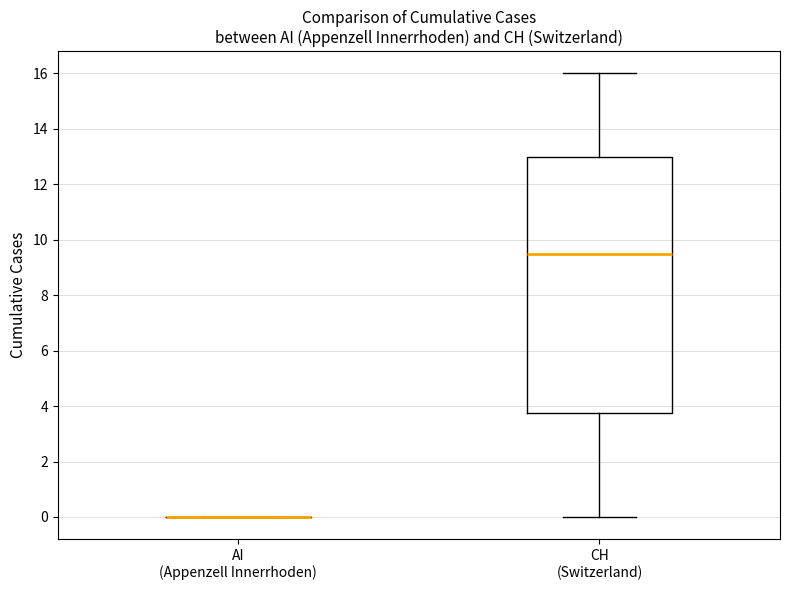

Reading left to right, transcribe this box plot: for each box, give where its median line is, the range the box spans, and where its two whiskers end, as read against the y-axis. The values are not printed on the chart, so give them approximately, as read against the axis.

AI (Appenzell Innerrhoden): box collapsed to a line at 0.0, whiskers 0.0 to 0.0
CH (Switzerland): median 9.6, box 3.8 to 13.0, whiskers 0.0 to 16.0